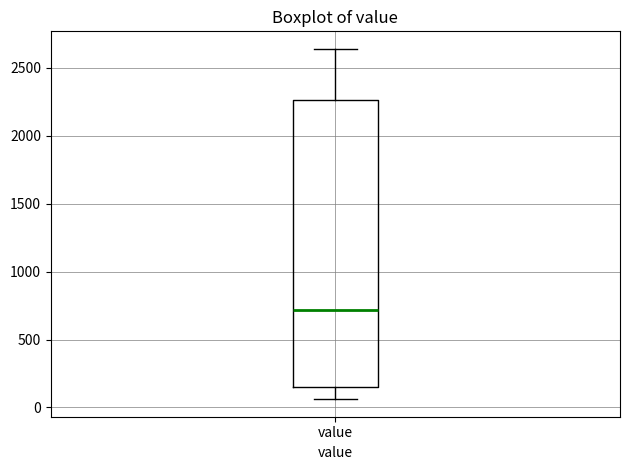

Where does the upper whisker of the box for value end on the y-axis? The values are not printed on the chart, so give them approximately, as read against the axis.

2650